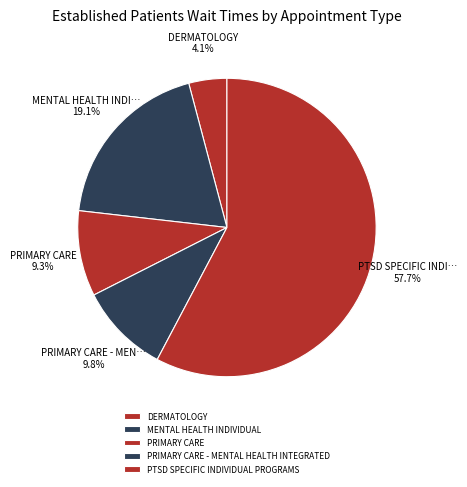

Is it true that PRIMARY CARE is 22% of the pie?

False